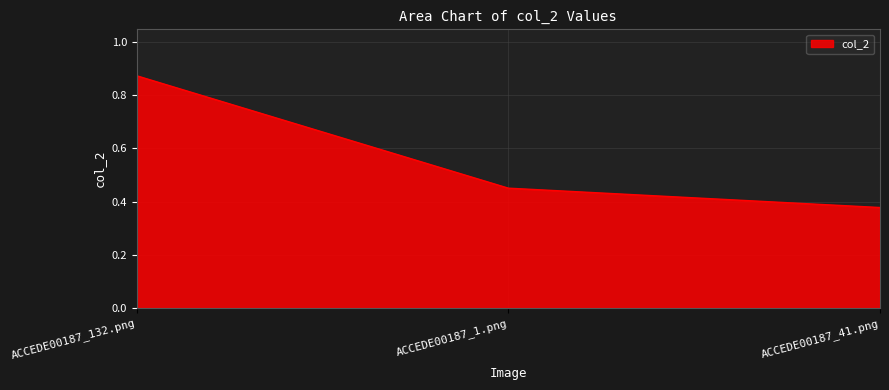

Count the values in the range 0 to 1.

3